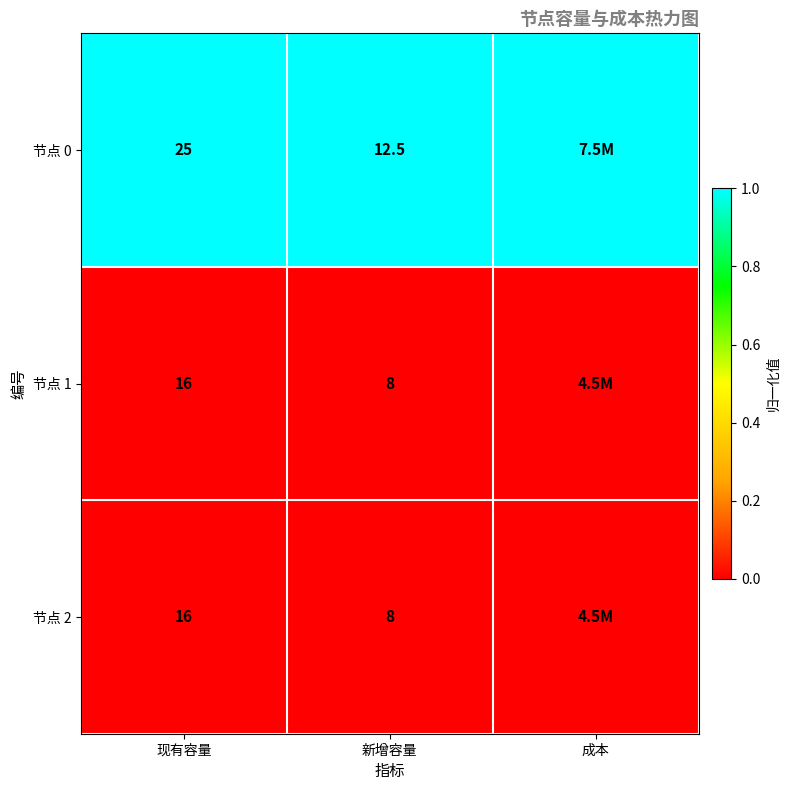

Which series changed the most between 现有容量 and 新增容量?

节点 0